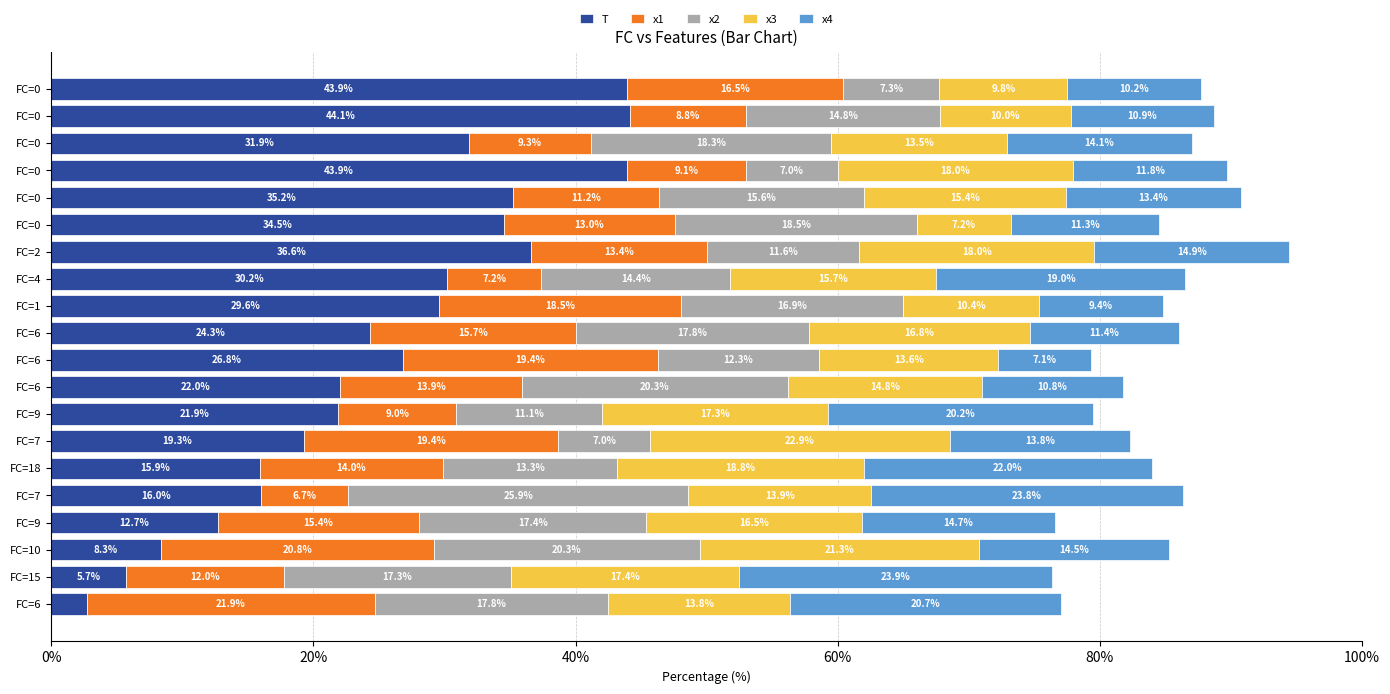

Count the number of data series in this chart.

5